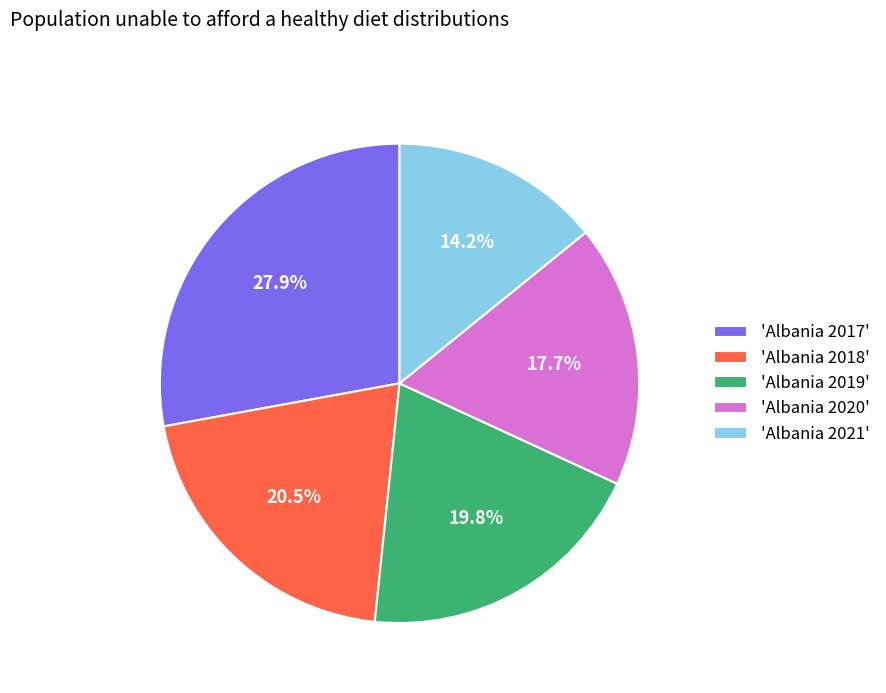

Which has a higher value, 'Albania 2018' or 'Albania 2021'?

'Albania 2018'